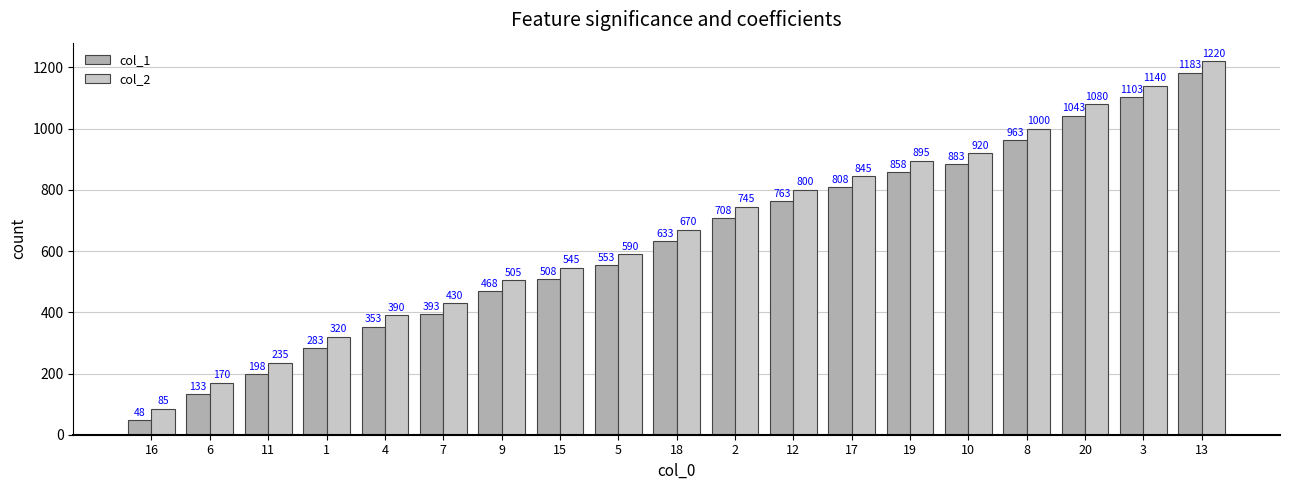

Reading left to right, extract all data points from this chart.

col_1: 16=48	6=133	11=198	1=283	4=353	7=393	9=468	15=508	5=553	18=633	2=708	12=763	17=808	19=858	10=883	8=963	20=1043	3=1103	13=1183
col_2: 16=85	6=170	11=235	1=320	4=390	7=430	9=505	15=545	5=590	18=670	2=745	12=800	17=845	19=895	10=920	8=1000	20=1080	3=1140	13=1220